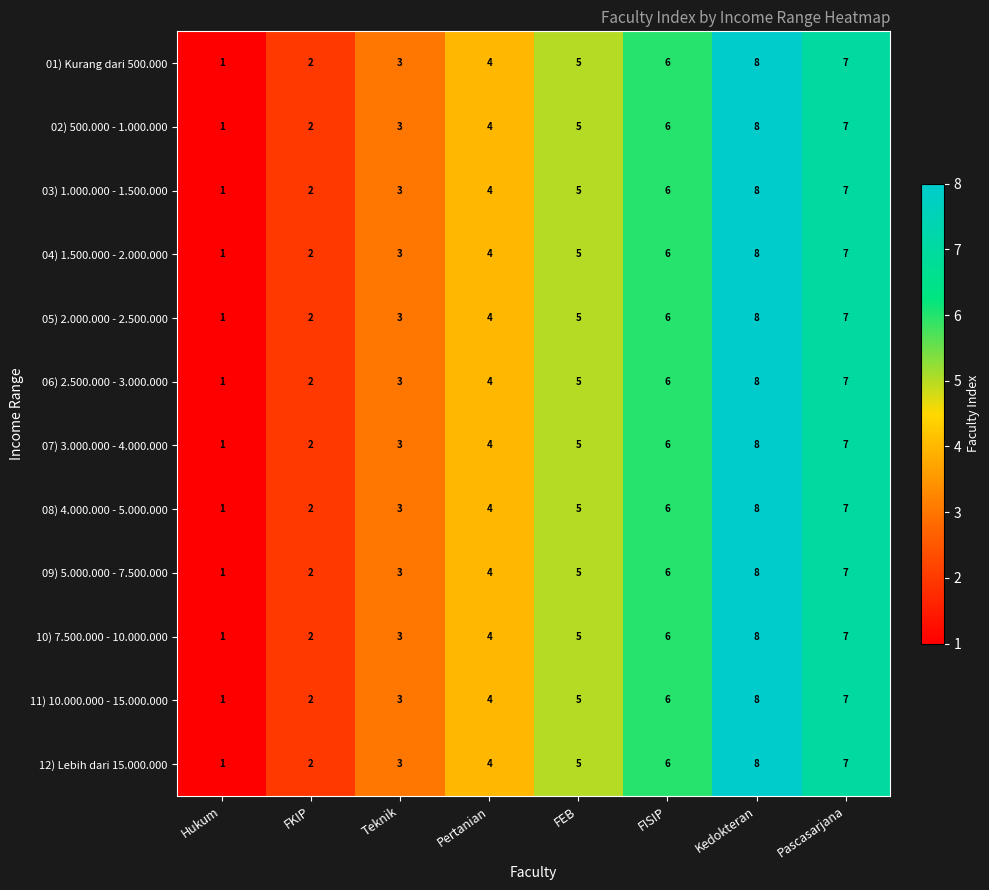

What is the difference between the maximum and second lowest values in the 04) 1.500.000 - 2.000.000 series?

6